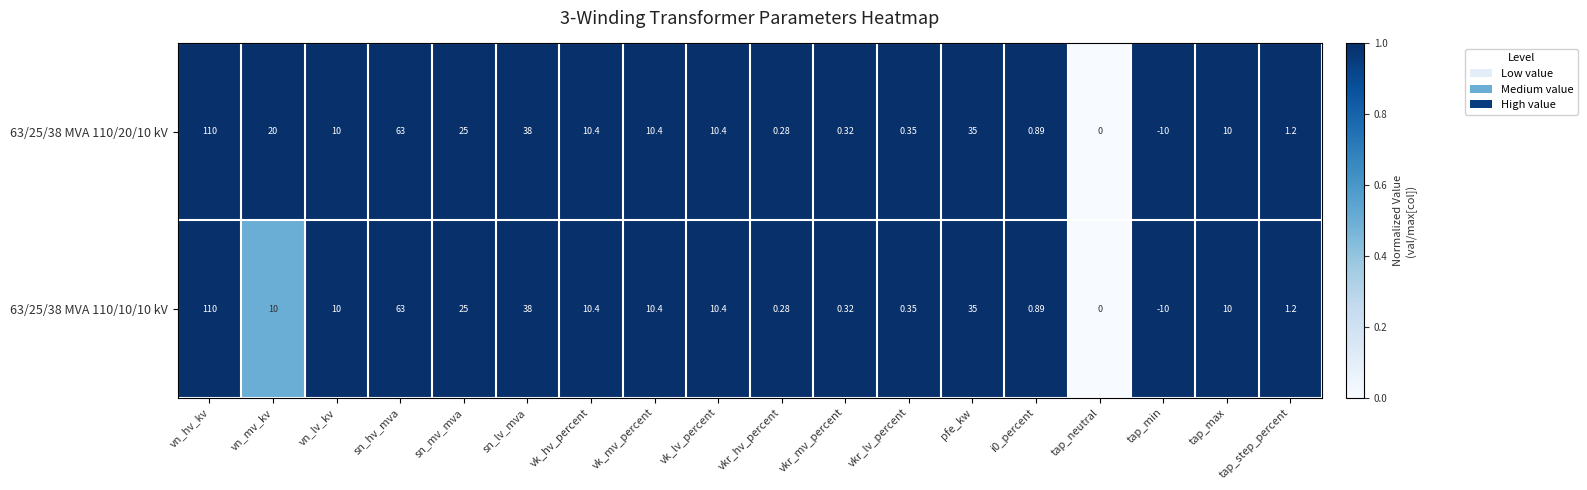

Where is 63/25/38 MVA 110/20/10 kV nearest to the value 50?

sn_lv_mva